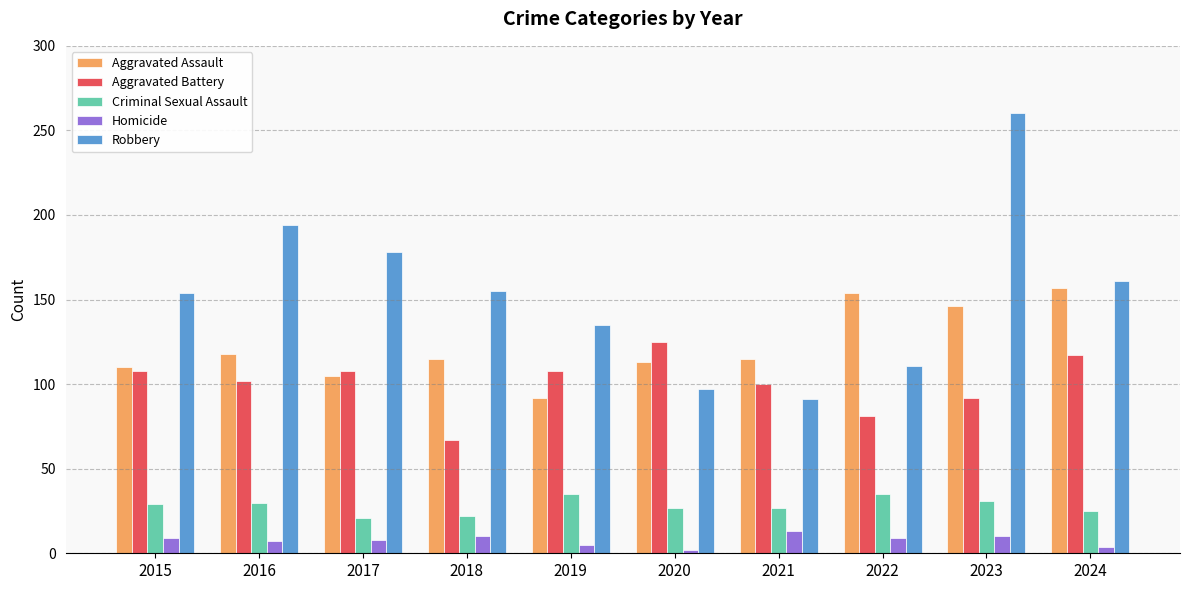

Which category has the highest value across all series?

2023